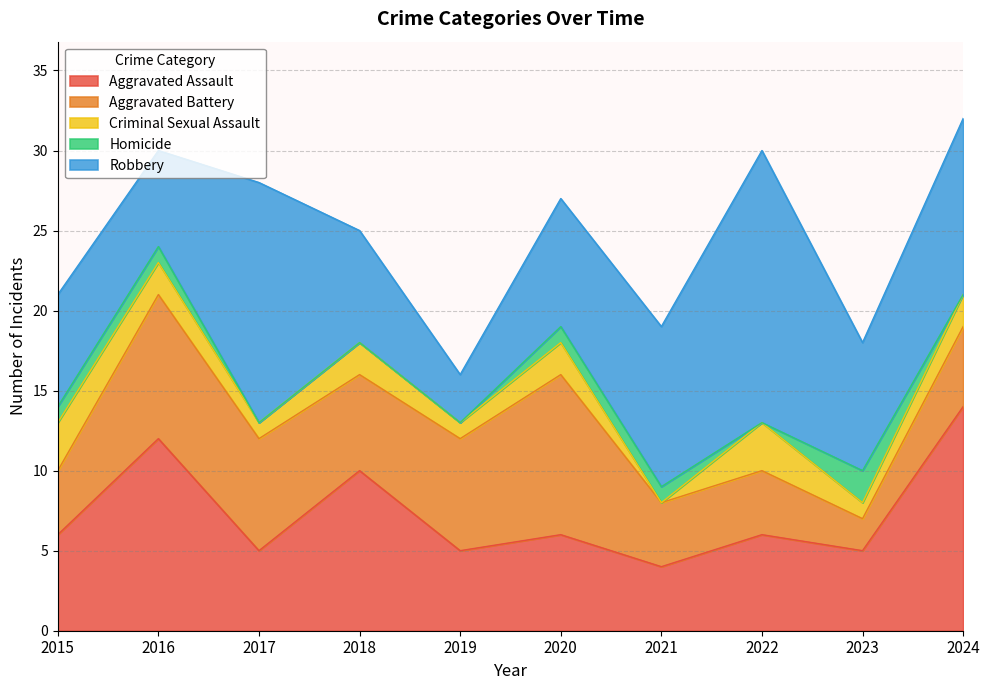

True or false: Robbery and Aggravated Assault cross at least once.

True